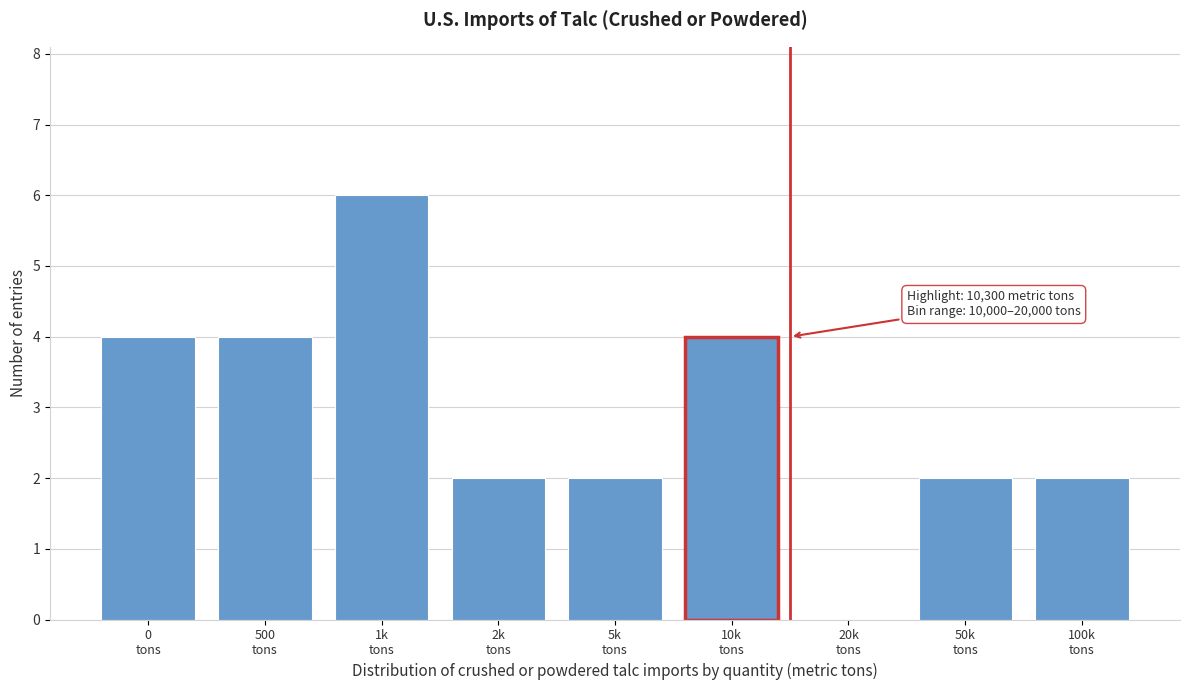

What is the sum of all values?

26